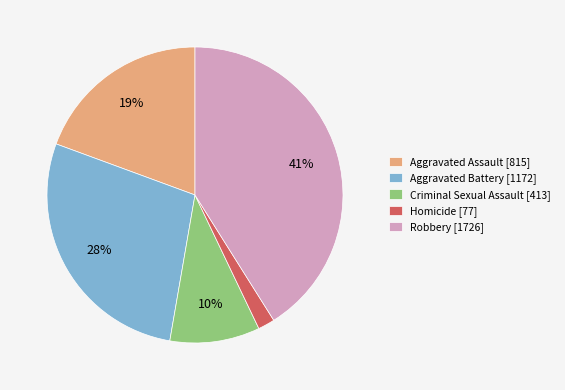

Does Robbery represent more than half of the total?

No